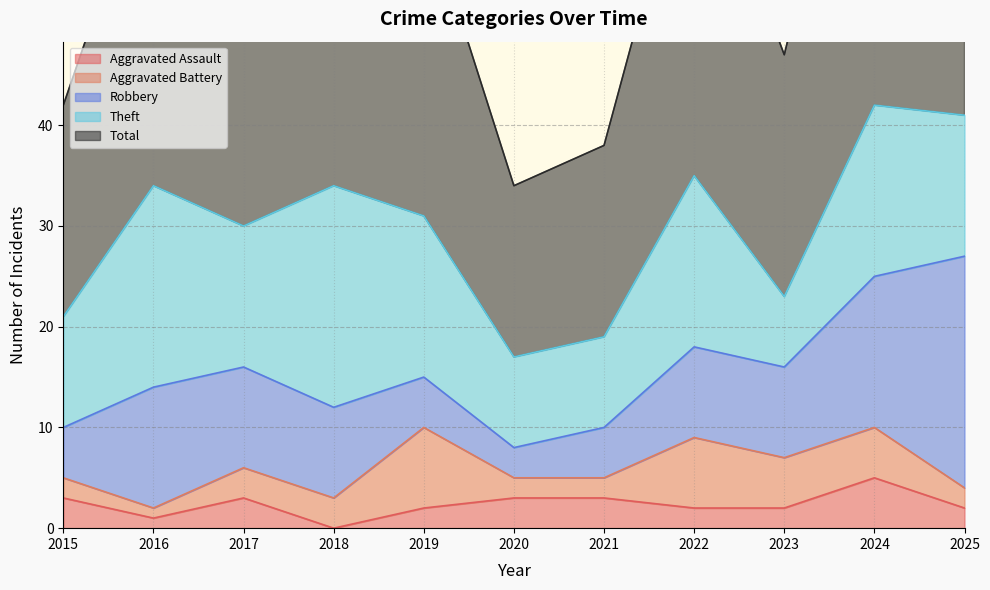

Is it true that Theft equals 8 at 2019?

False